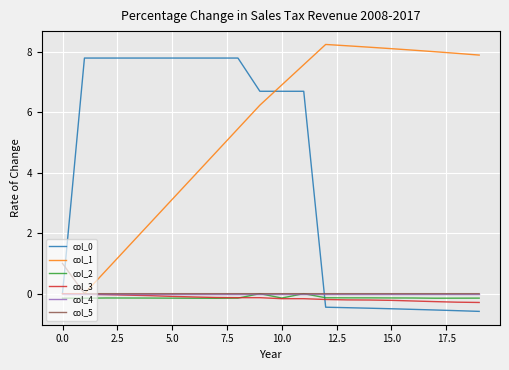

Which series has the largest total across all categories?

col_1